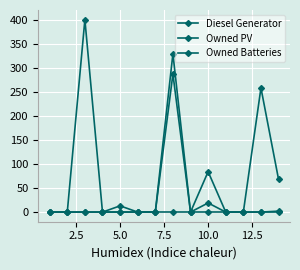

How many distinct data groups are displayed?

3